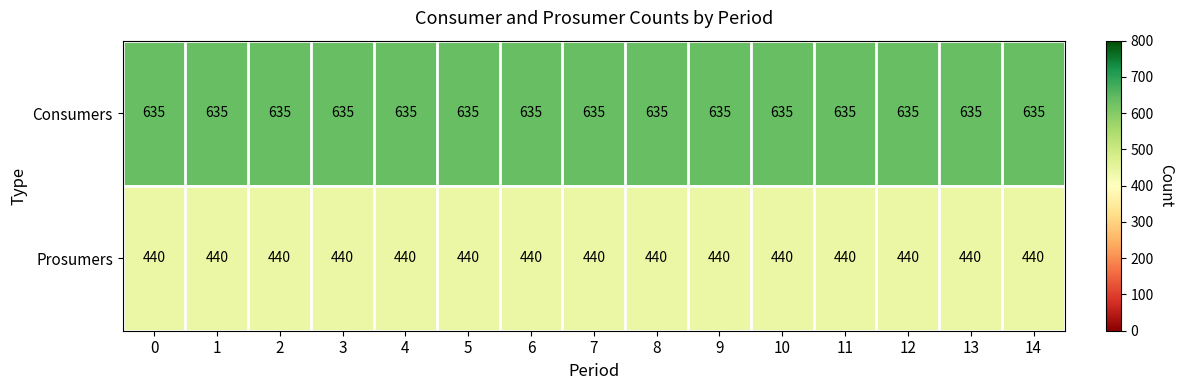

At how many categories does at least one series exceed 476?

15